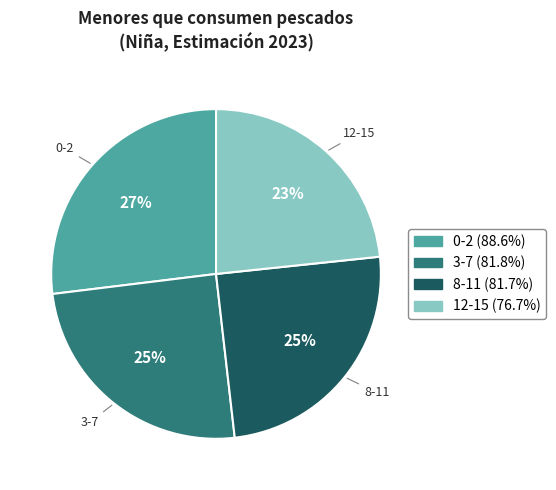

Is the sum of 8-11 and 12-15 greater than half?

No